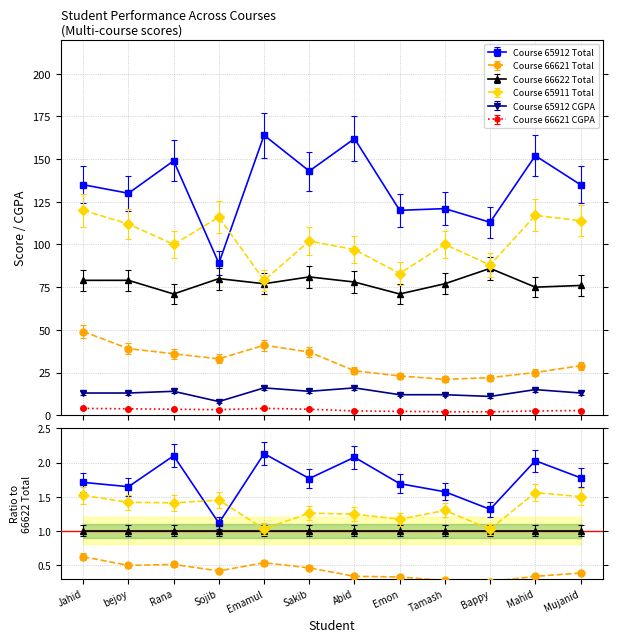

True or false: Course 66621 CGPA has more than 0 interior local peaks.

True